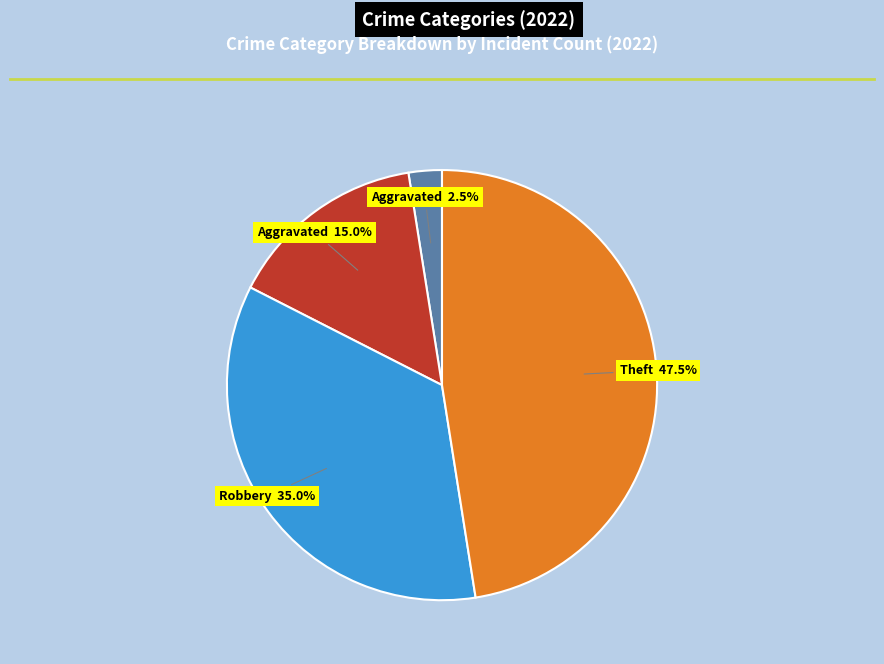

Is there any slice that represents more than half of the pie?

No